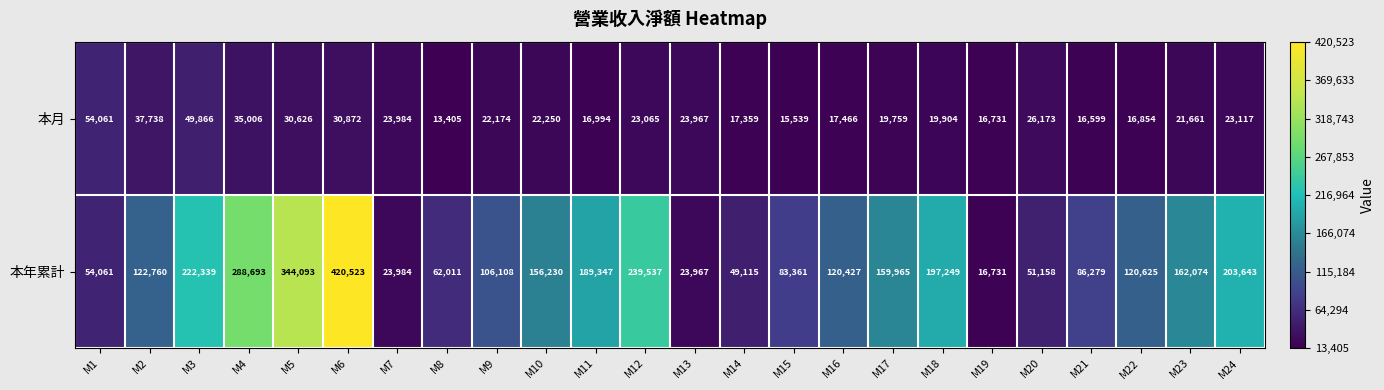

What is the greatest value displayed?

420523